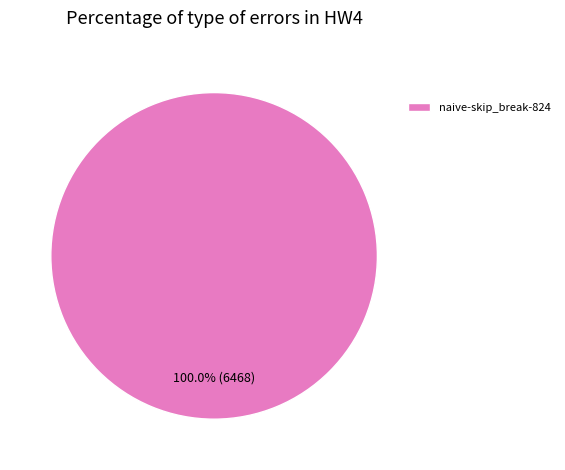

Rank the categories by value from lowest to highest.

naive-skip_break-824